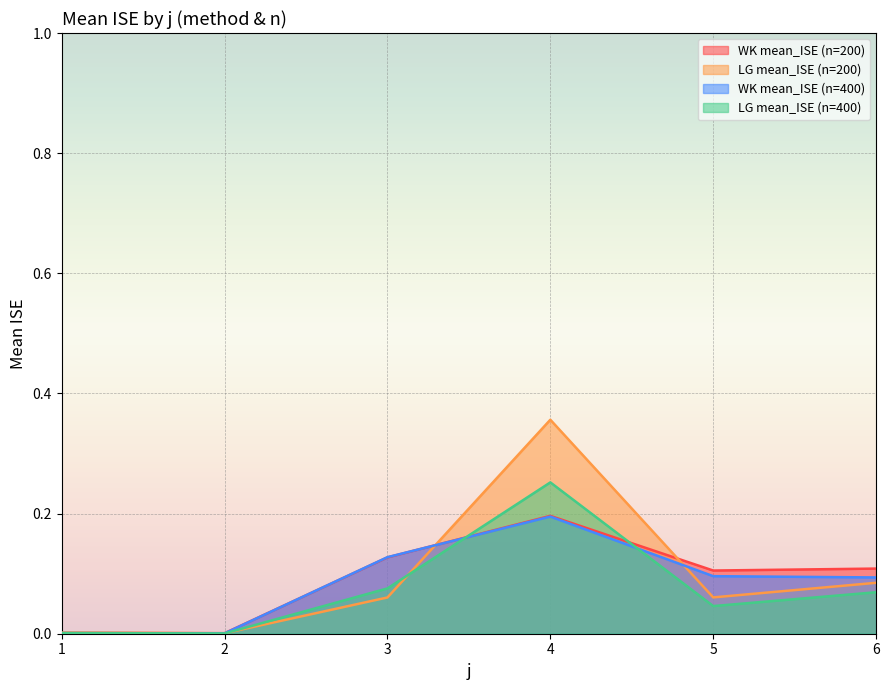

Does the chart display data point markers on the line(s)?

No